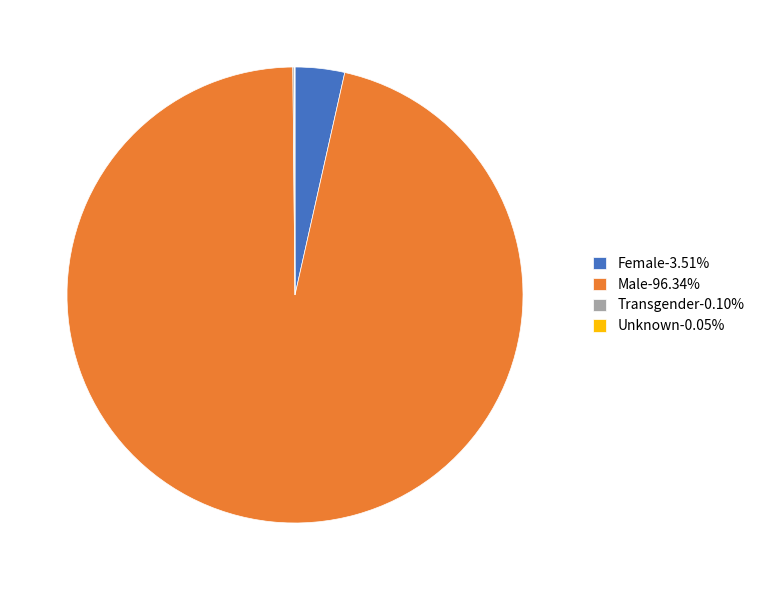

Combined, do Female-3.51% and Male-96.34% account for over 50%?

Yes